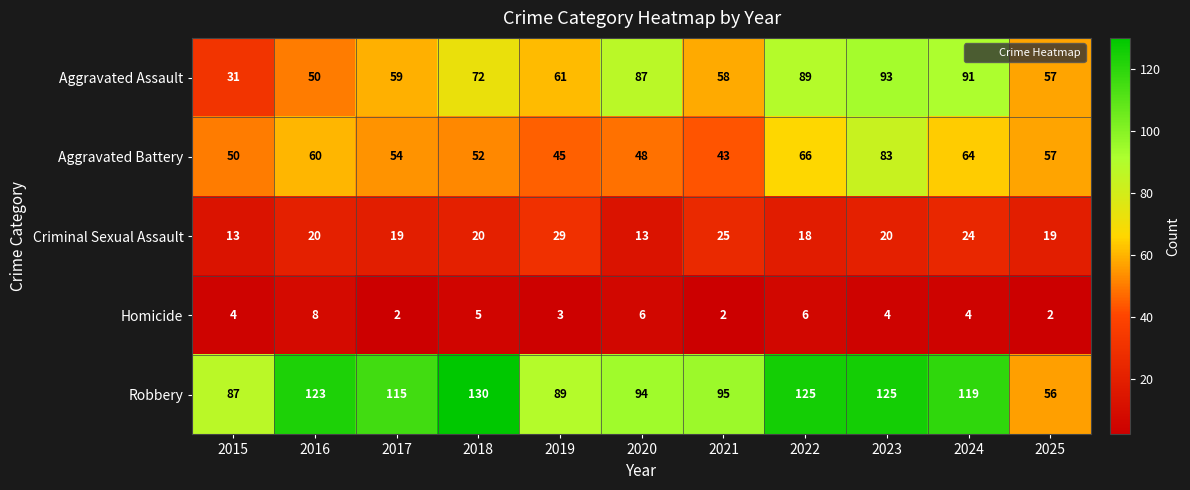

What is the difference between the maximum and minimum values in the Aggravated Assault series?

62